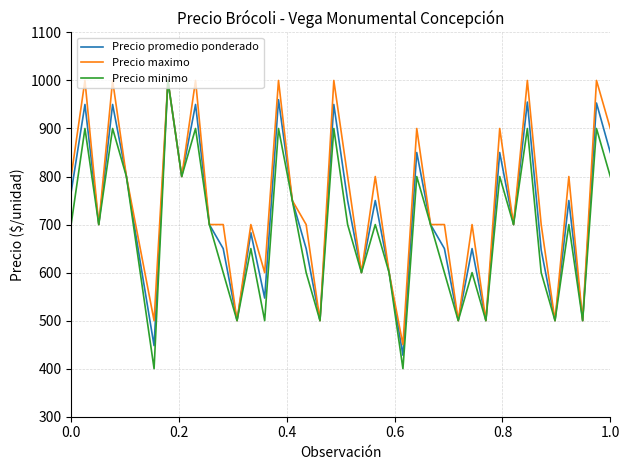

Which series has the widest spread of values?

Precio minimo